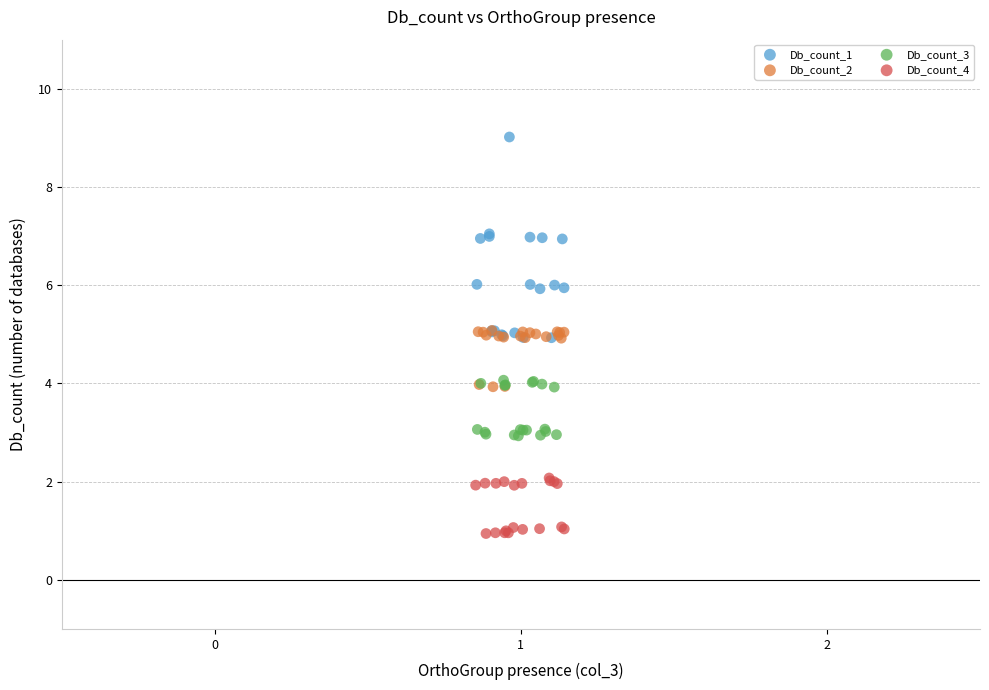

Which series reaches the maximum Y coordinate?

Db_count_1